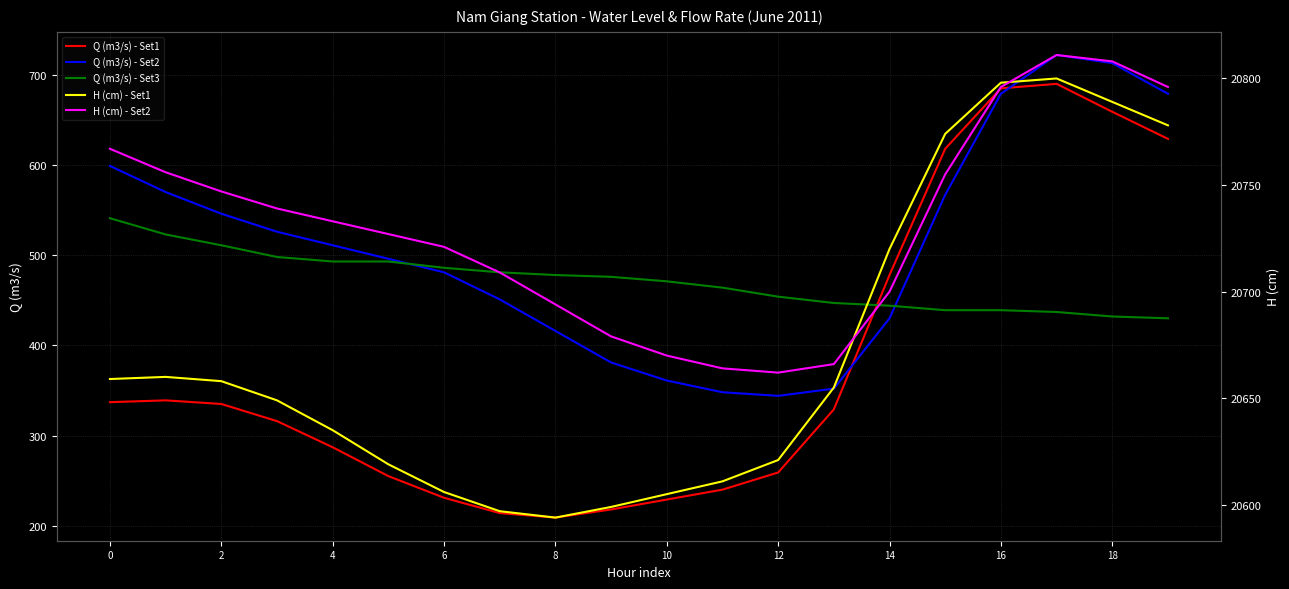

What is the maximum value for Q (m3/s) - Set2?

722